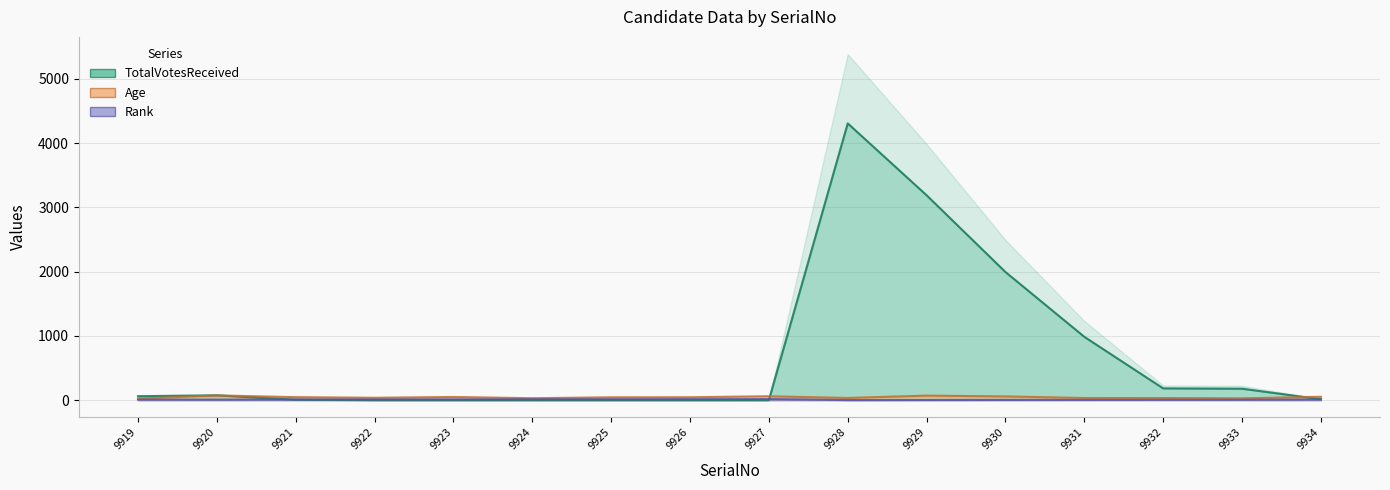

How many times do TotalVotesReceived and Rank cross each other?

2